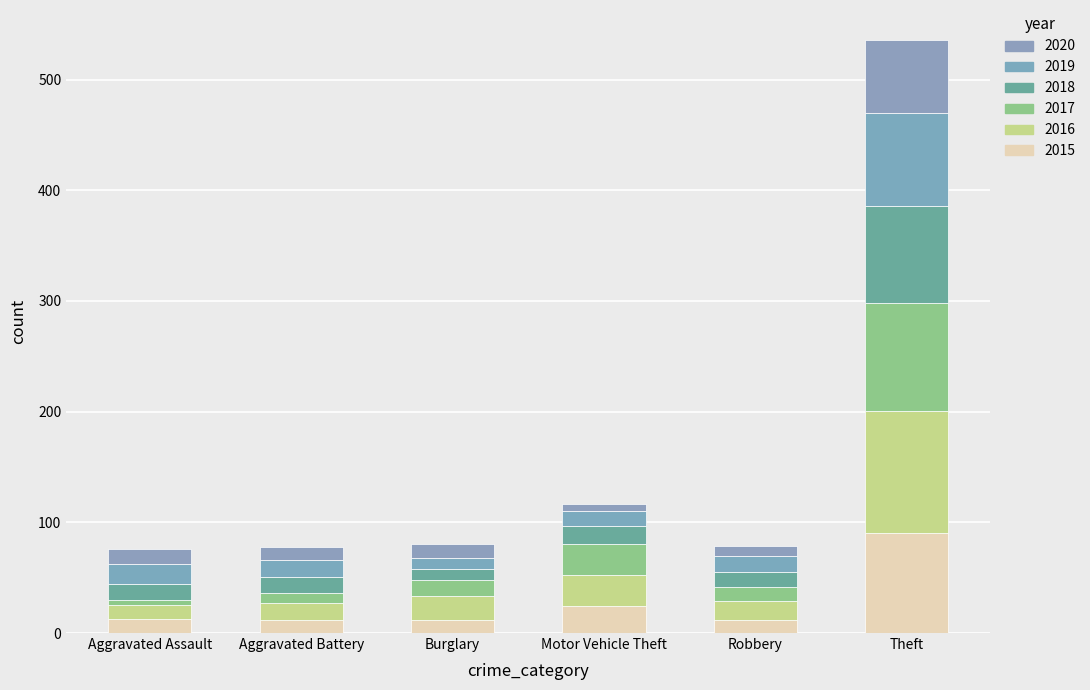

How many distinct data groups are displayed?

6